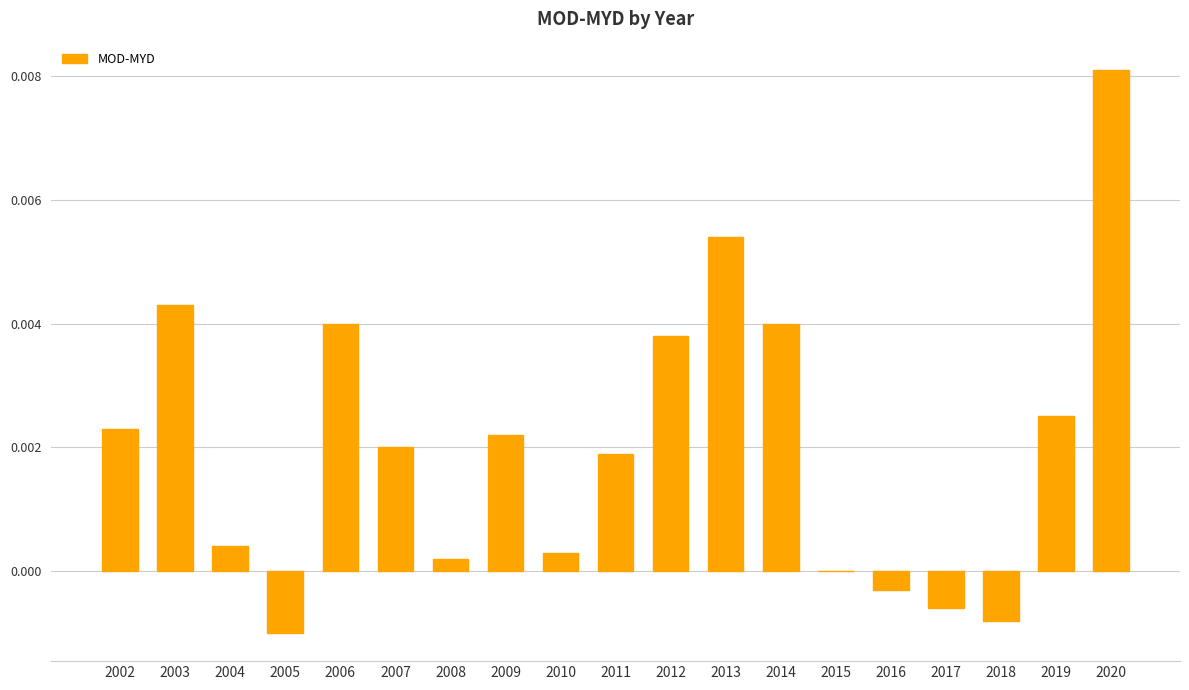

Where is the data nearest to the value 0?

2015